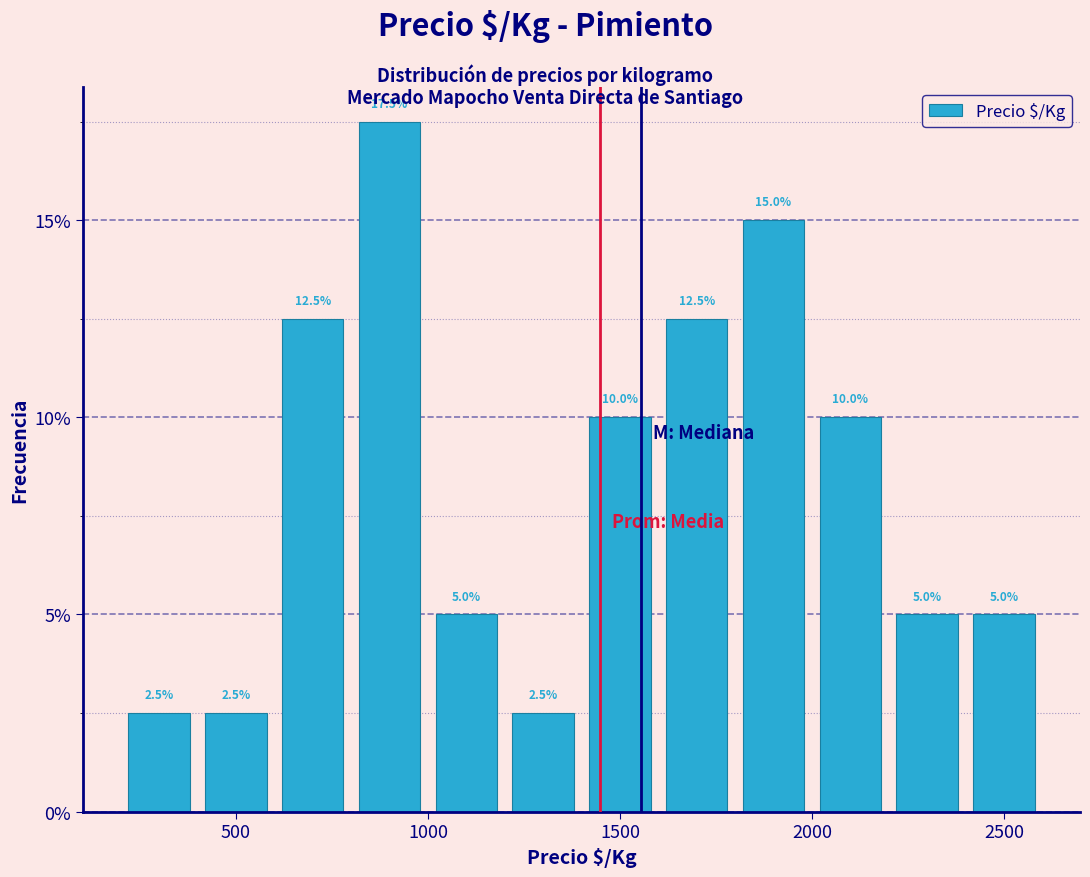

Reading left to right, transcribe this chart: for each bar, give the range it covers on the x-axis and its height.

200 to 400: 2.5
400 to 600: 2.5
600 to 800: 12.5
800 to 1000: 17.5
1000 to 1200: 5.0
1200 to 1400: 2.5
1400 to 1600: 10.0
1600 to 1800: 12.5
1800 to 2000: 15.0
2000 to 2200: 10.0
2200 to 2400: 5.0
2400 to 2600: 5.0